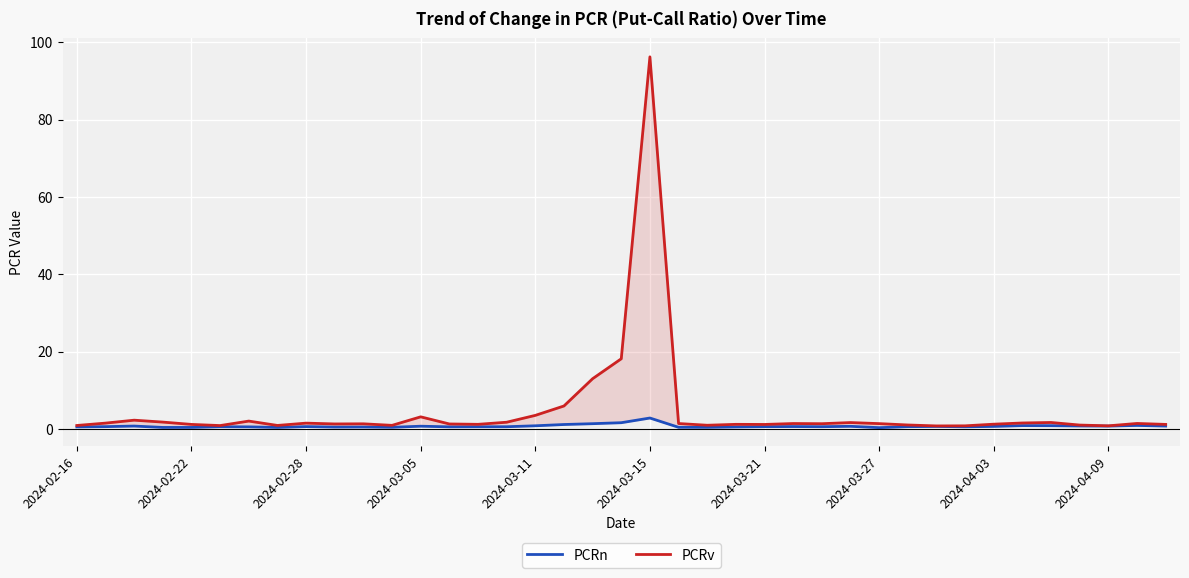

How many interior local valleys does the PCRv series have?

10